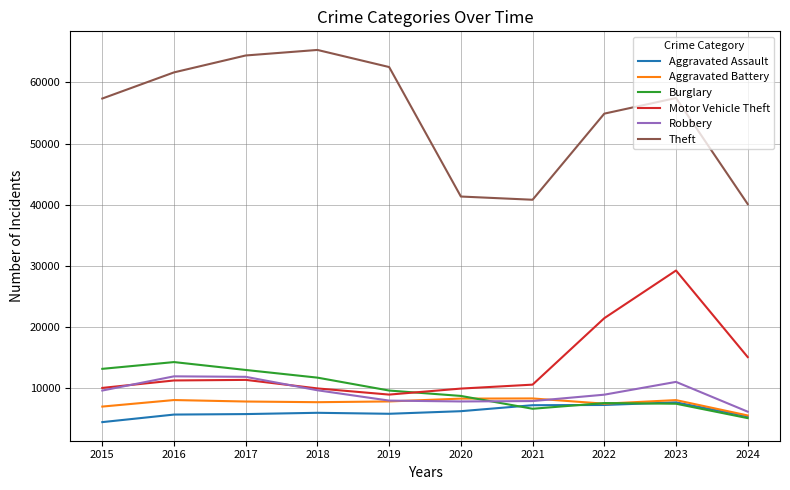

True or false: Theft and Aggravated Assault intersect in this chart.

False